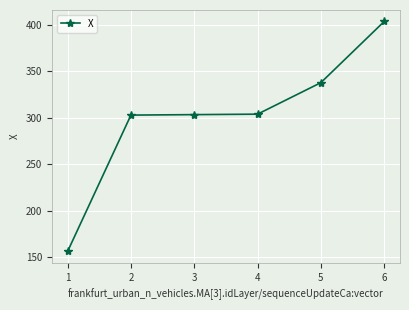

The chart shows a value of 262.2 at 6. True or false?

False